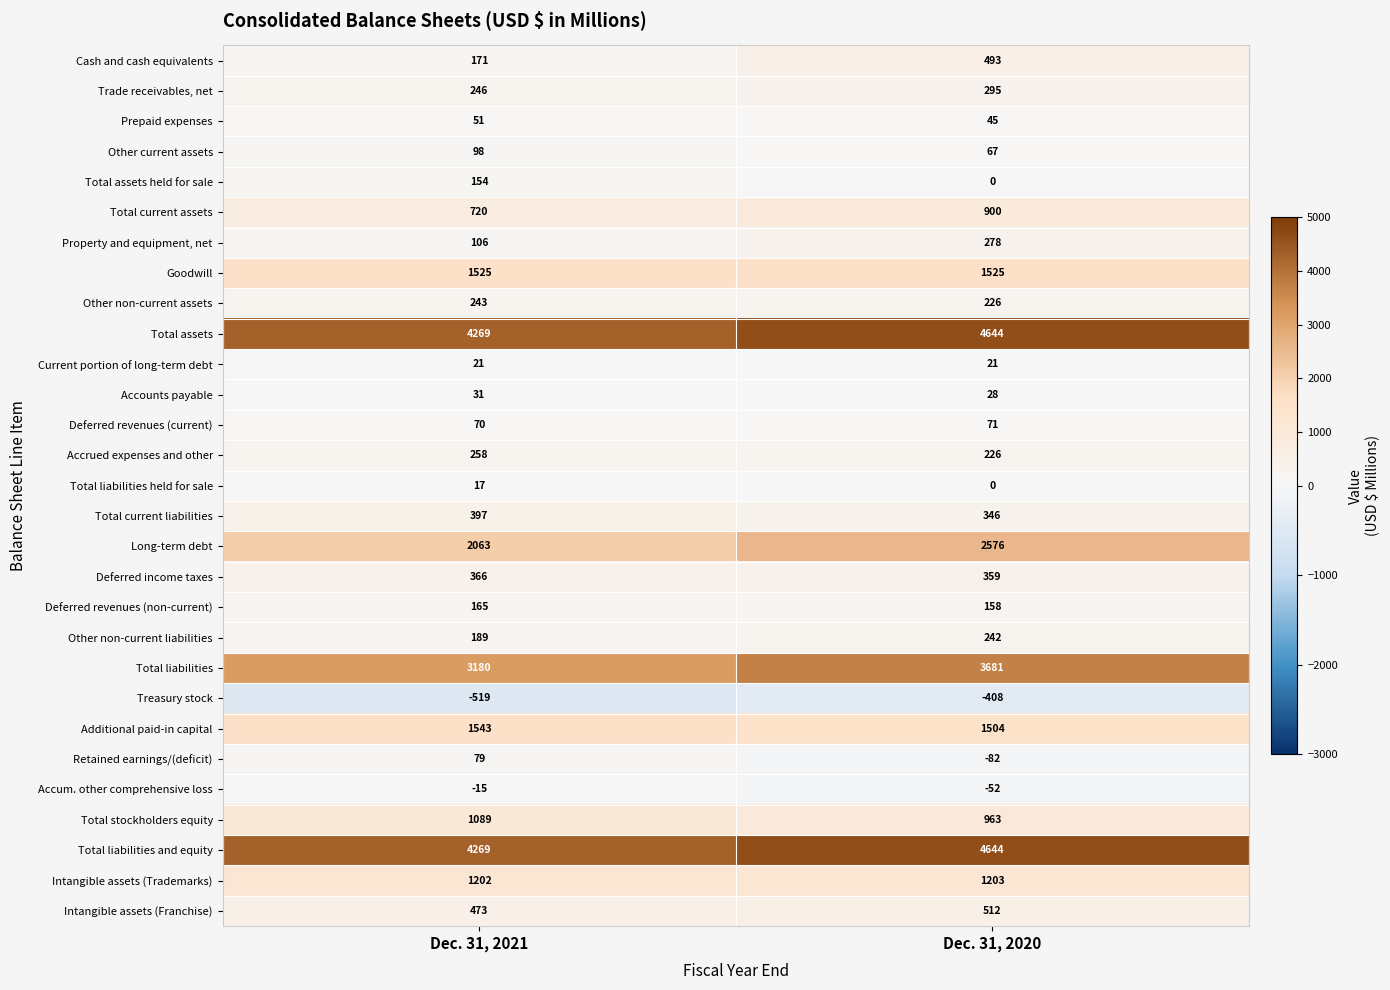

Where is Intangible assets (Trademarks) nearest to the value 1202?

Dec. 31, 2021